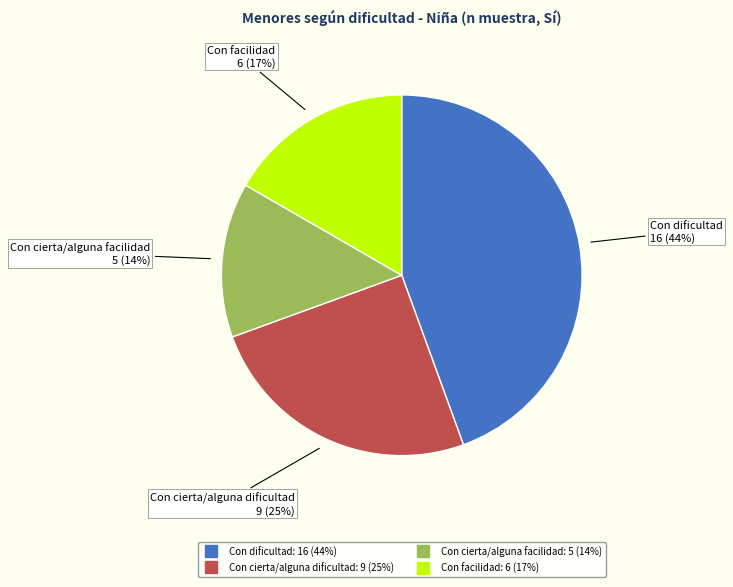

Is it true that Con cierta/alguna dificultad is 19% of the pie?

False